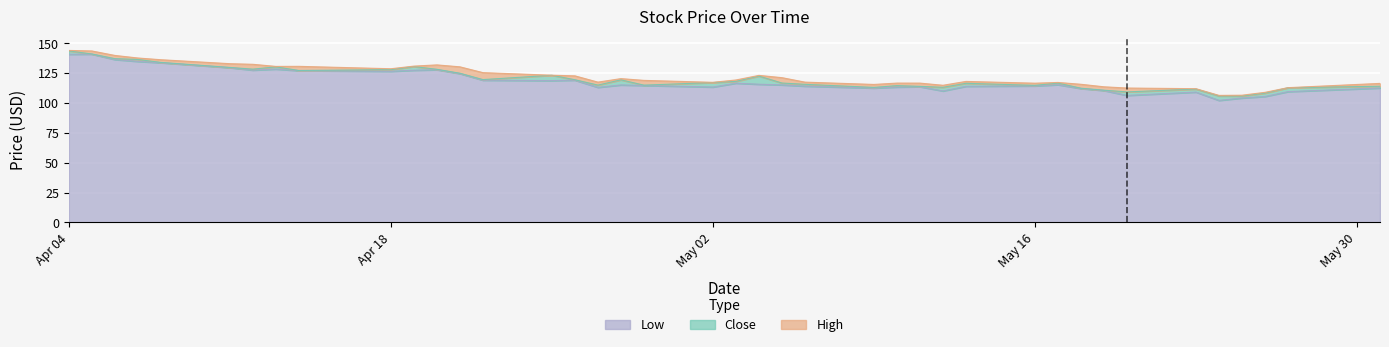

What is the lowest value of the Low series?

102.2